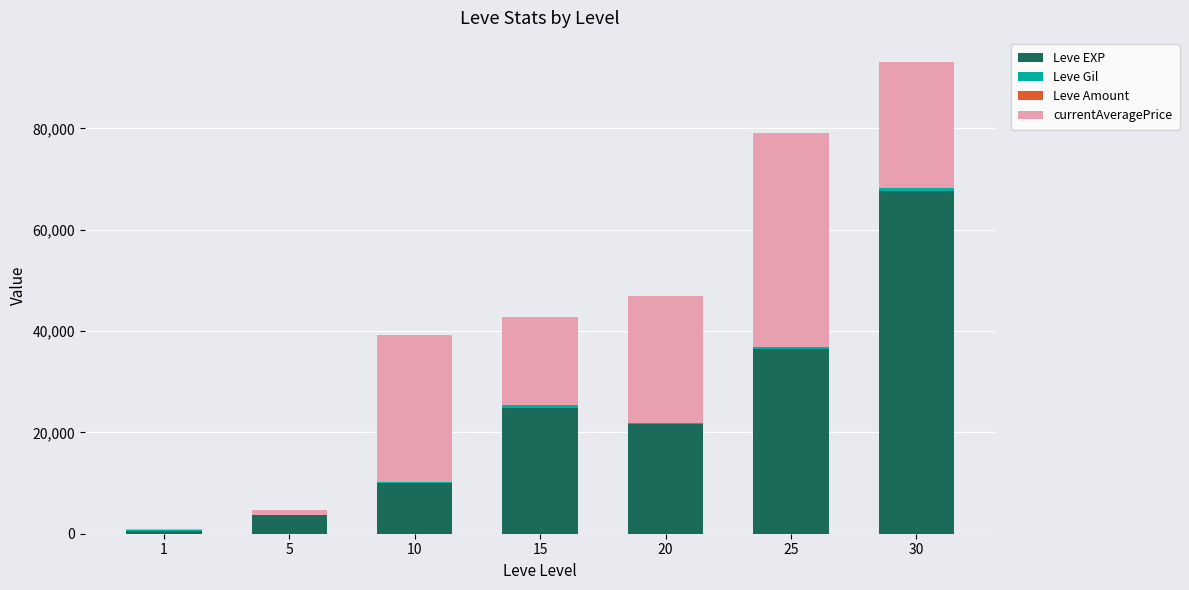

At which category is the sum across all series the highest?

30